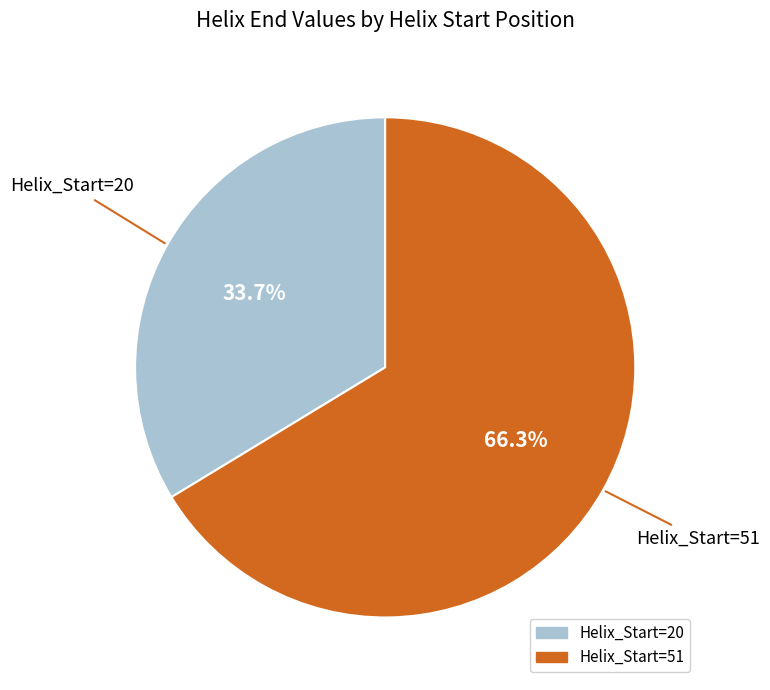

The Helix_Start=51 slice represents 53% of the pie. True or false?

False